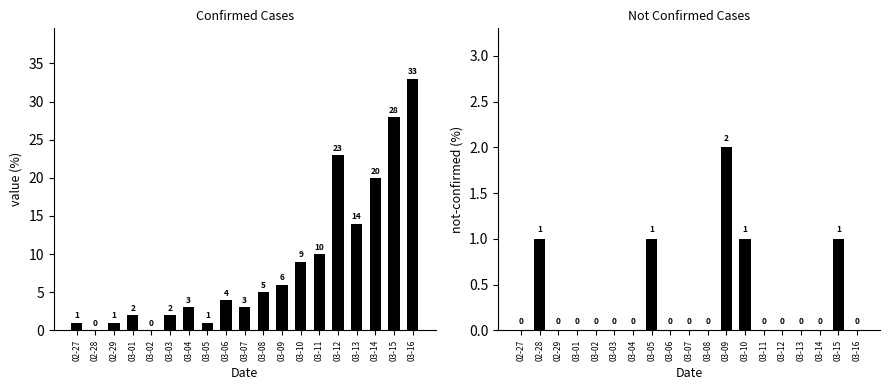

What position from the right is 03-06?

11